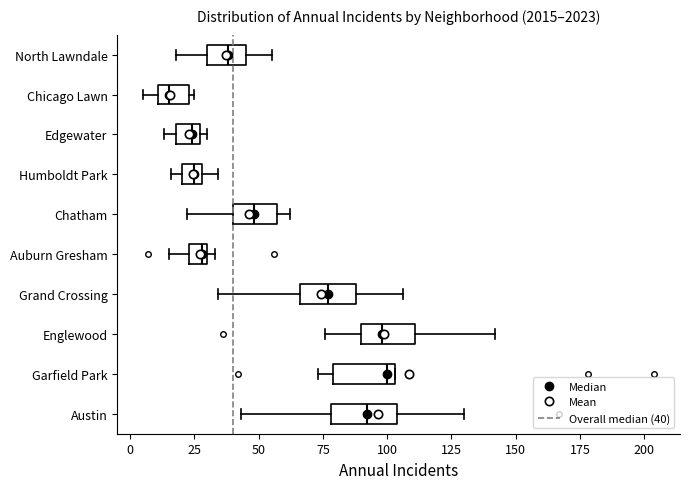

Where is the left edge of the box for Austin on the x-axis? The values are not printed on the chart, so give them approximately, as read against the axis.

80